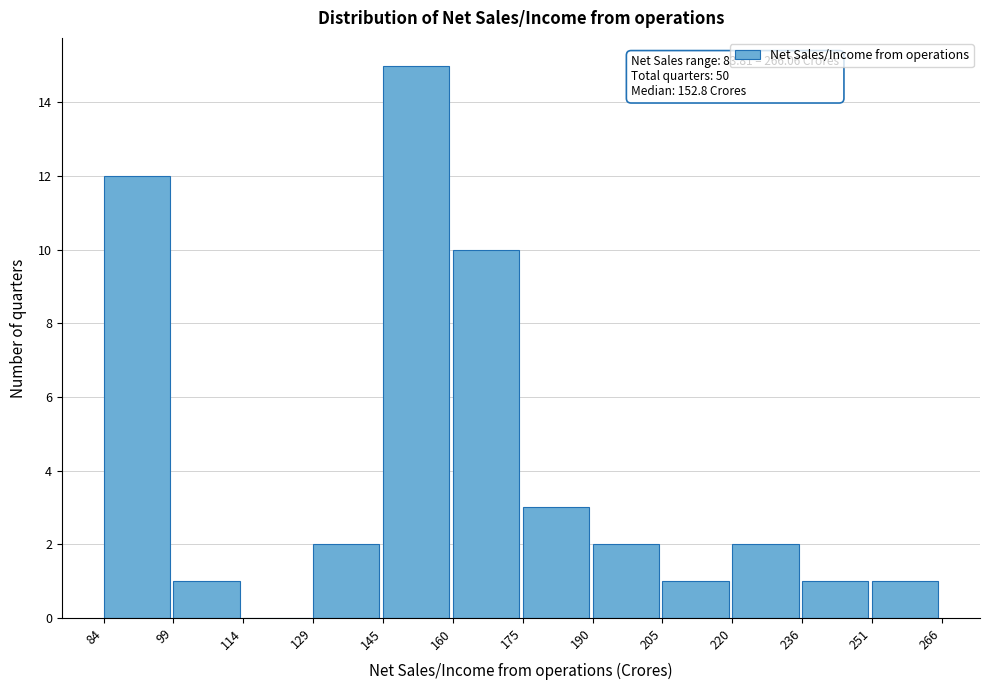

Which range on the x-axis has the tallest bar?

145 to 160